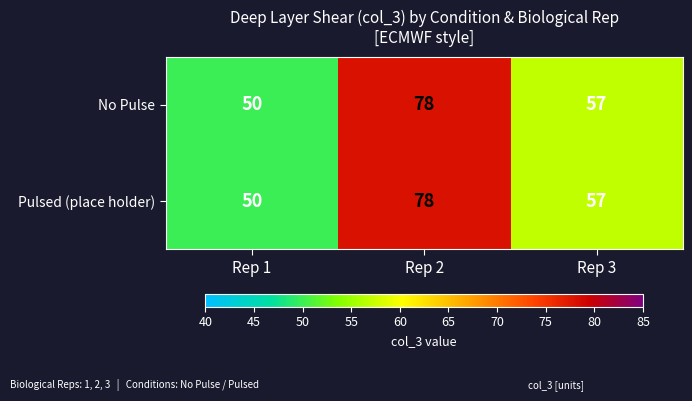

What is the total value across all series at Rep 3?

114